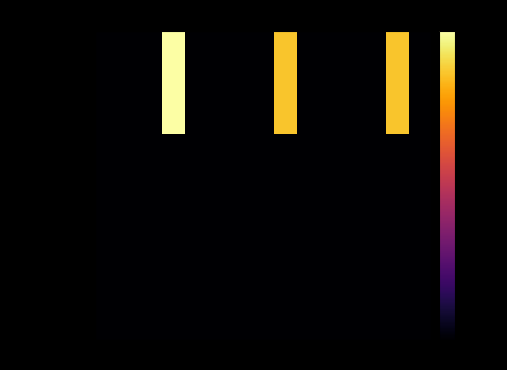

What is the total value across all series at 8?

-250.8